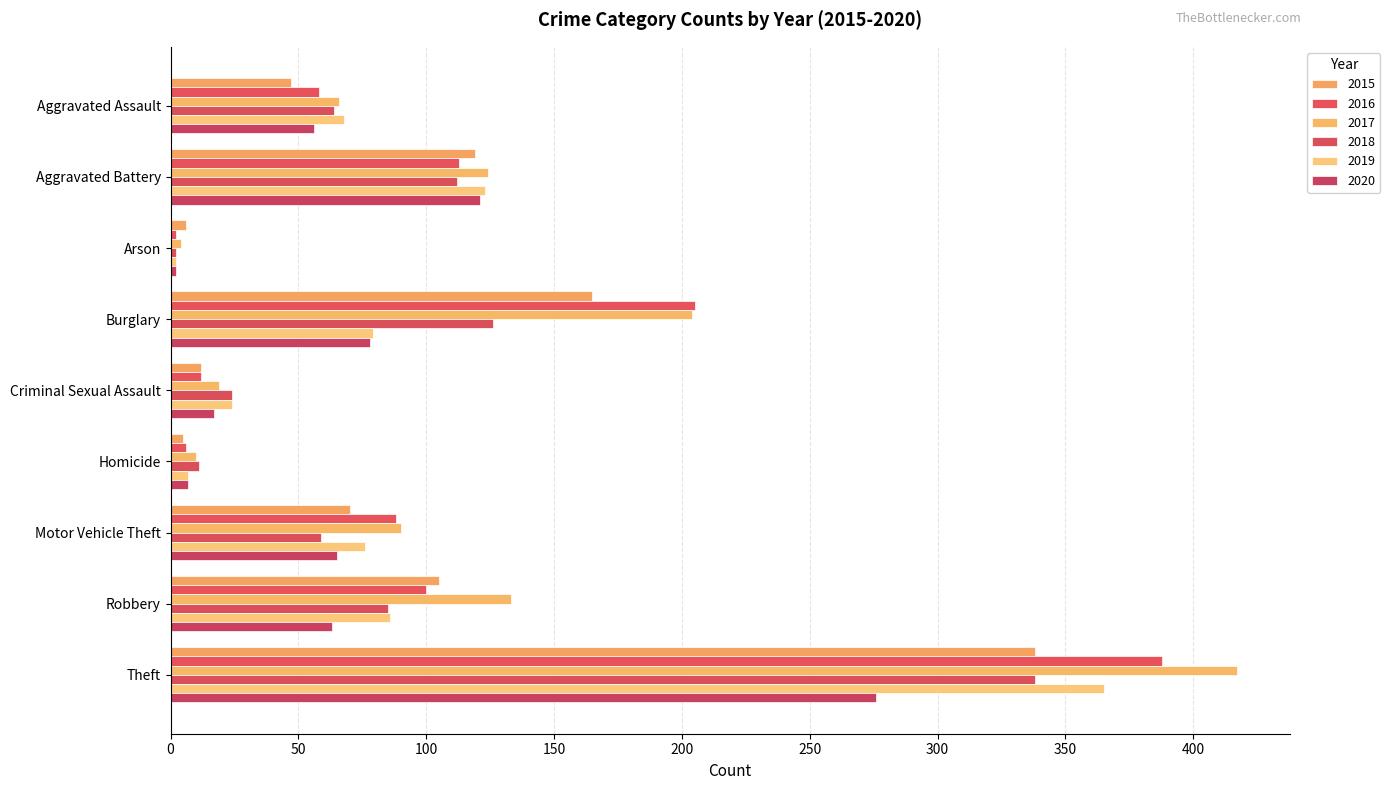

How many values in the 2019 series are below 76?

4